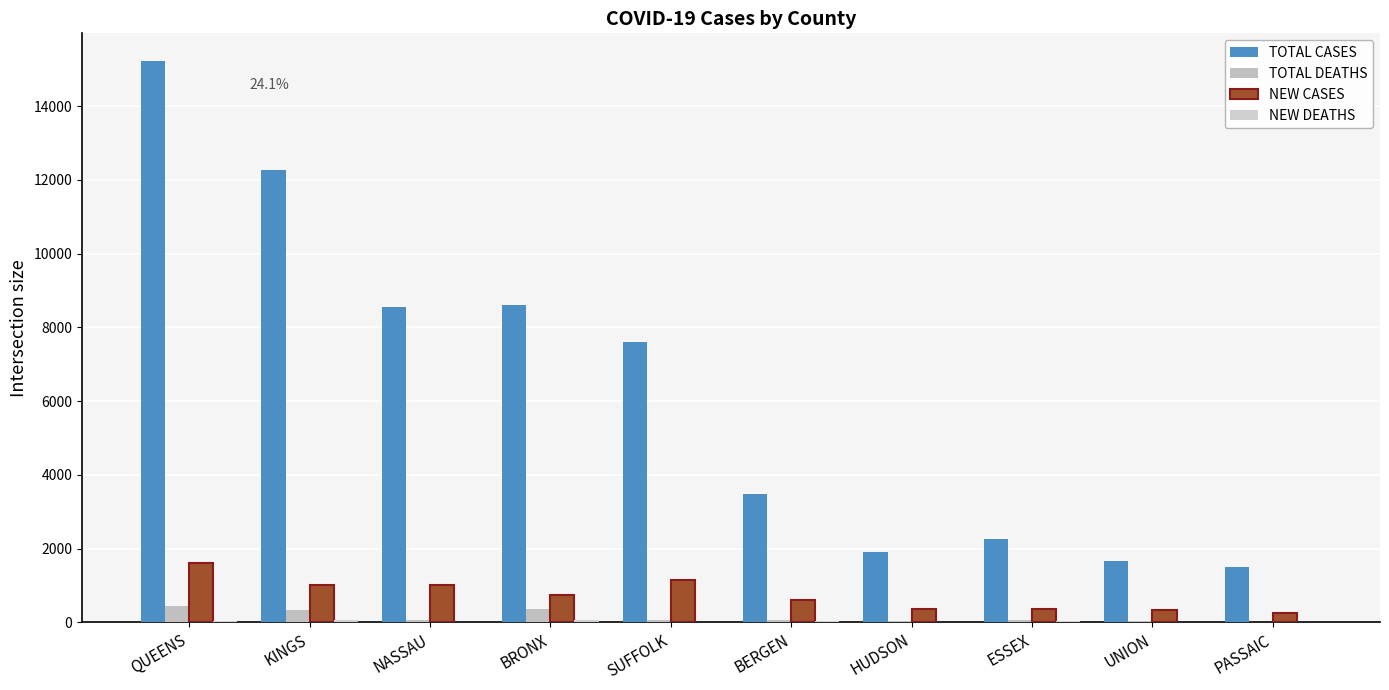

At BRONX, list the series in order from smallest to largest.

NEW DEATHS, TOTAL DEATHS, NEW CASES, TOTAL CASES